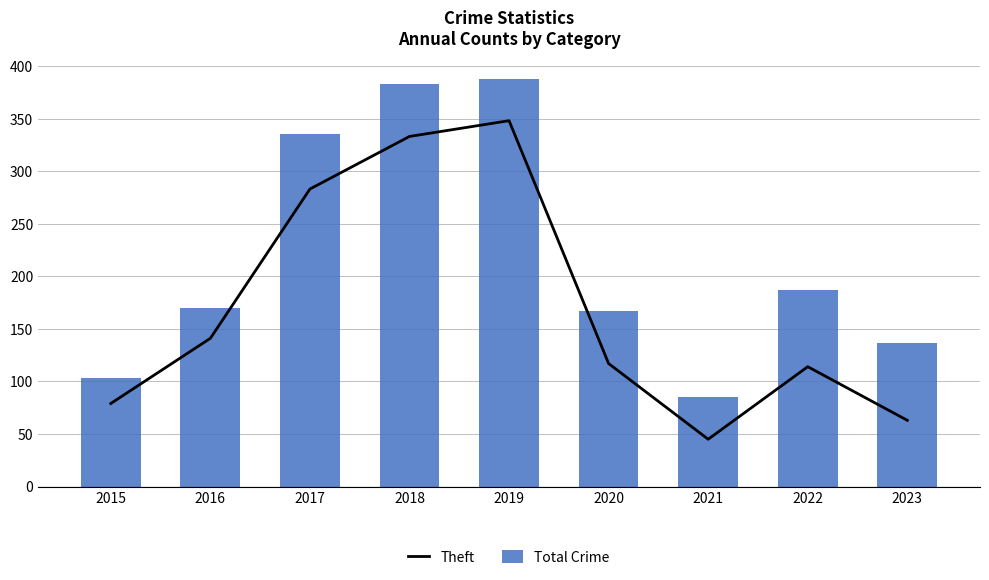

What is the total value across all series at 2019?

736